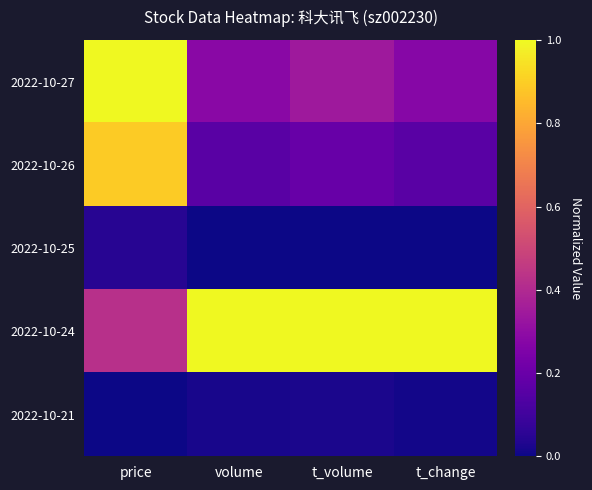

How many categories are shown in the chart?

4